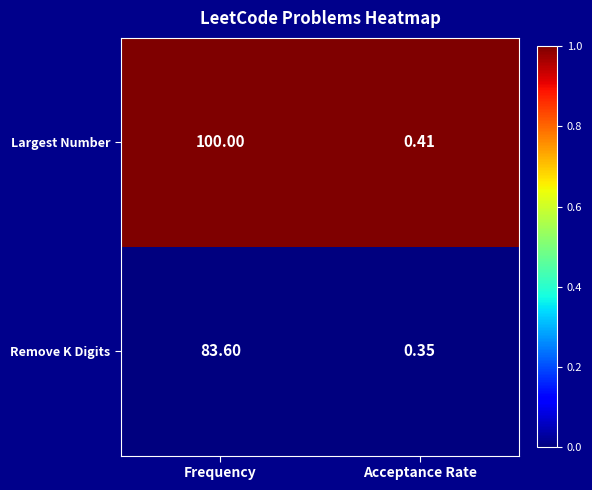

Which series has the largest range (max minus min)?

Largest Number